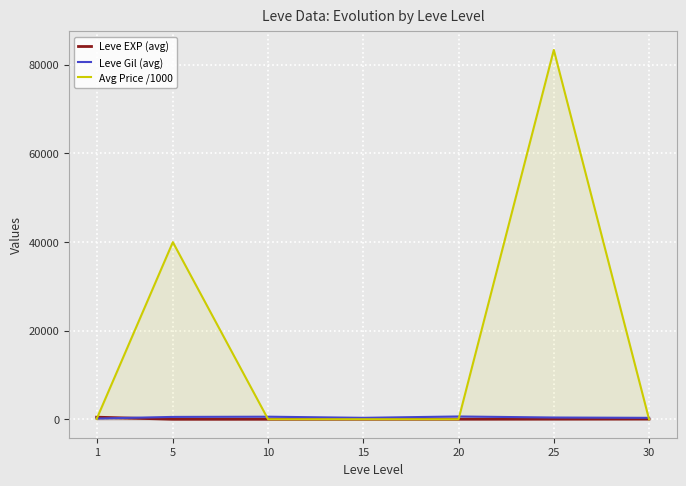

What is the average value of the Avg Price /1000 series?

17627.3